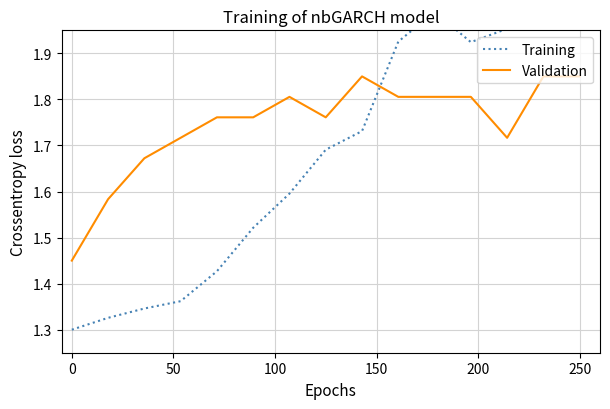

True or false: Validation and Training cross at least once.

True